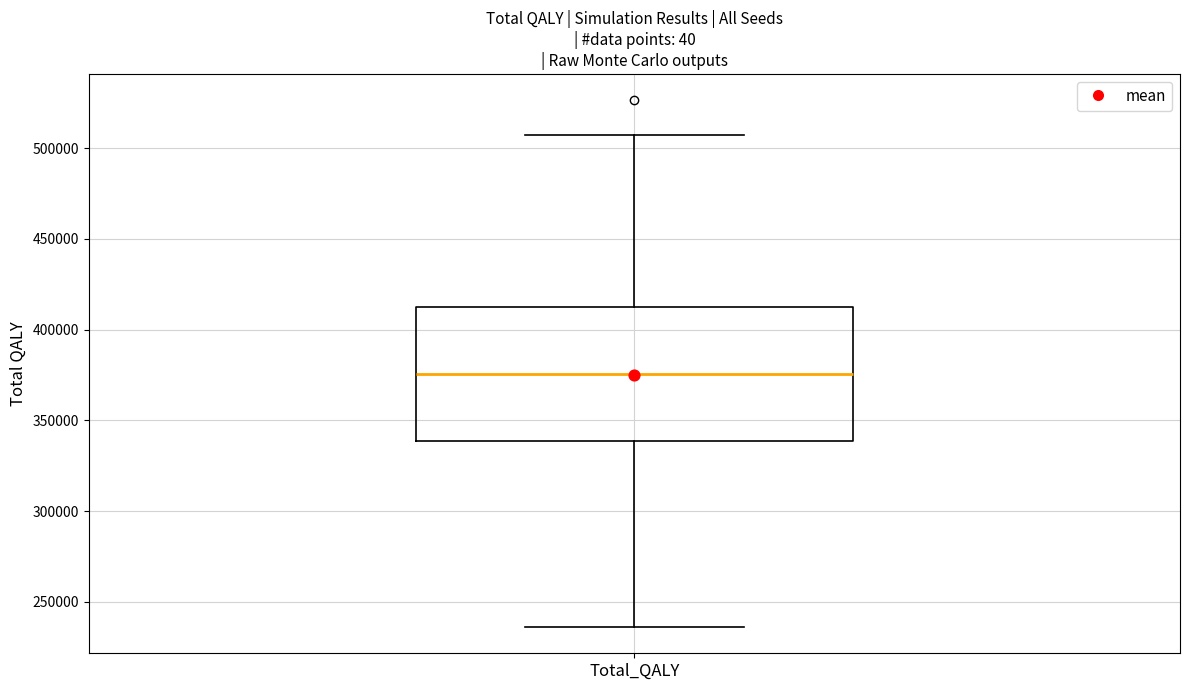

Where does the upper whisker of the box for Total_QALY end on the y-axis? The values are not printed on the chart, so give them approximately, as read against the axis.

505000